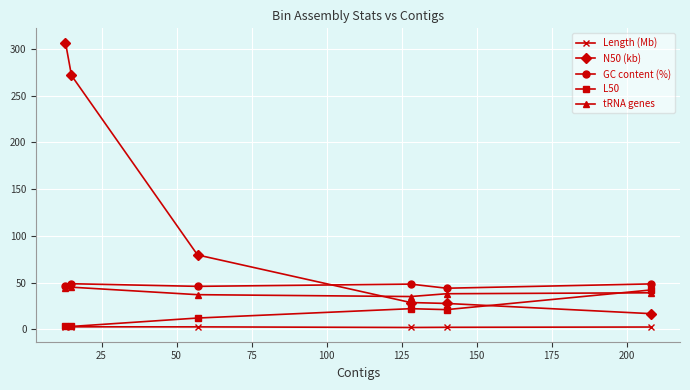

What is the value of the N50 (kb) point at the 6th from the left?

16.7